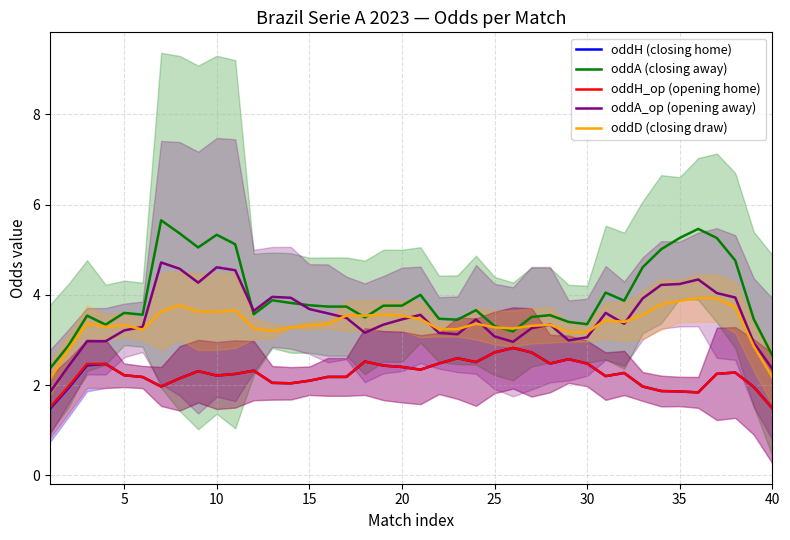

True or false: oddH (closing home) and oddD (closing draw) cross at least once.

False